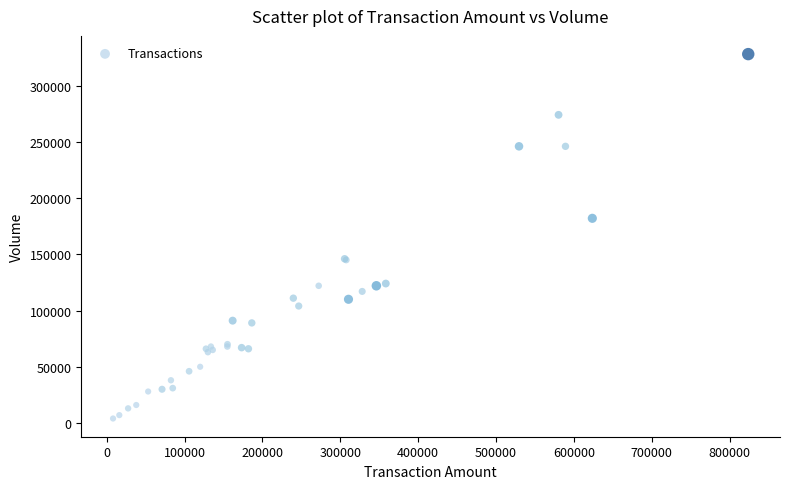

What Y value in the scatter plot is closest to 166000?

182000